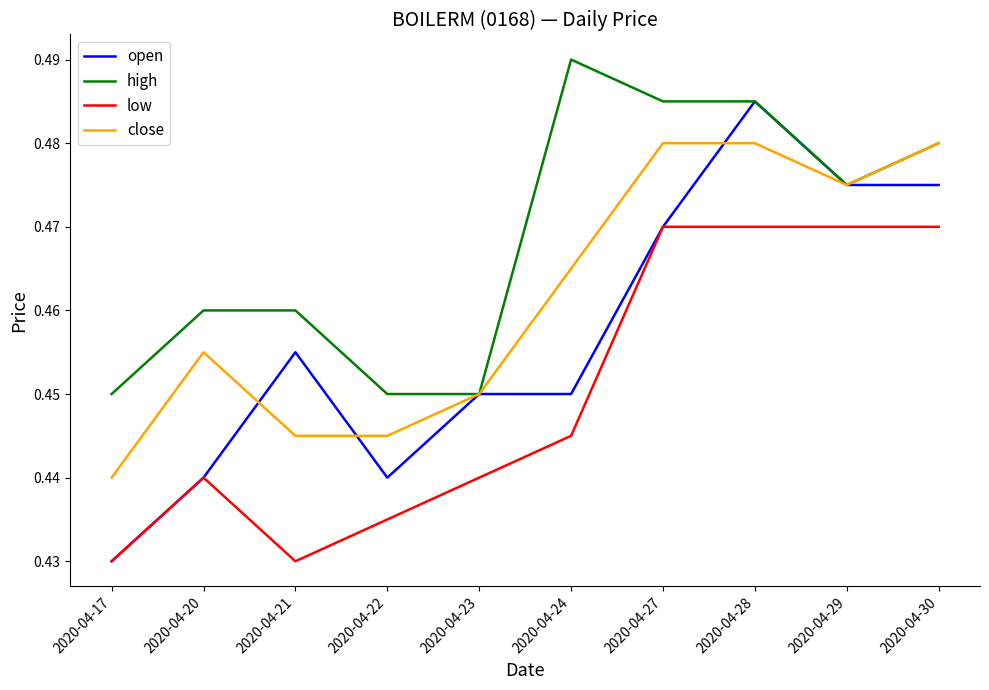

What are all the series names shown in the legend?

open, high, low, close